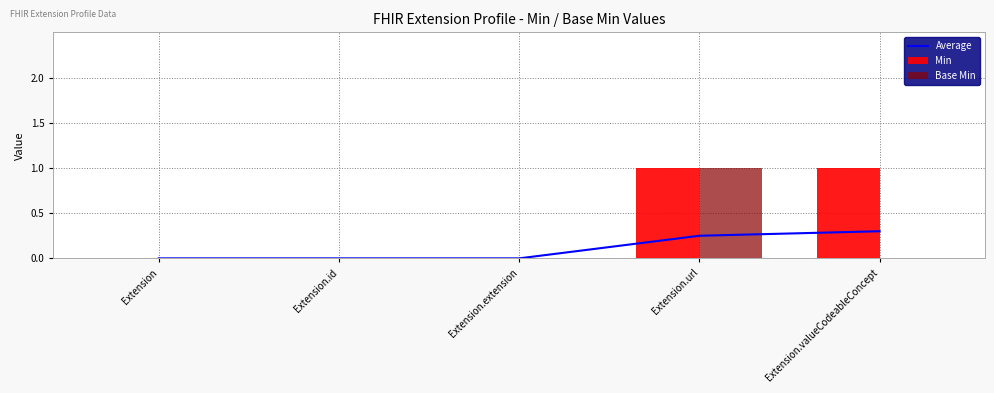

Reading left to right, what are all the values shown in this chart?

Average: Extension=0.0	Extension.id=0.0	Extension.extension=0.0	Extension.url=0.2	Extension.valueCodeableConcept=0.3
Min: Extension=0.0	Extension.id=0.0	Extension.extension=0.0	Extension.url=1.0	Extension.valueCodeableConcept=1.0
Base Min: Extension=0.0	Extension.id=0.0	Extension.extension=0.0	Extension.url=1.0	Extension.valueCodeableConcept=0.0